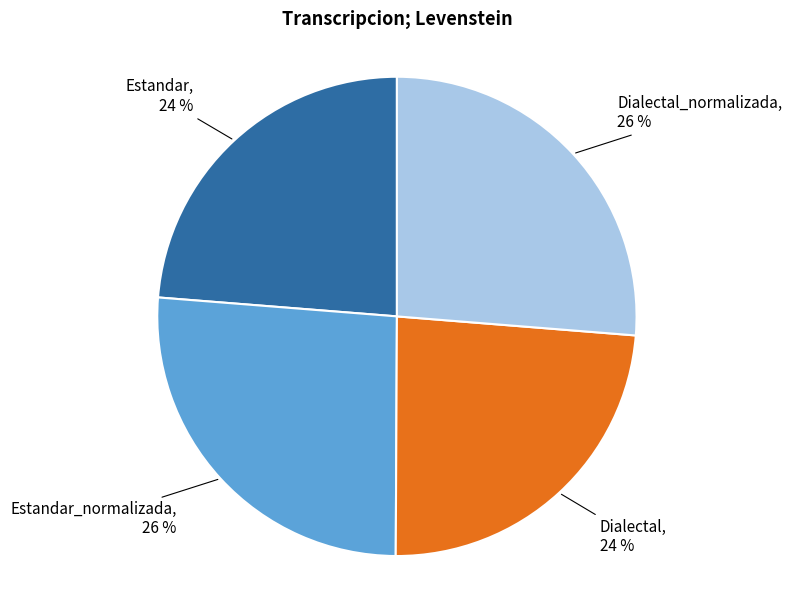

Count the number of slices in the pie.

4